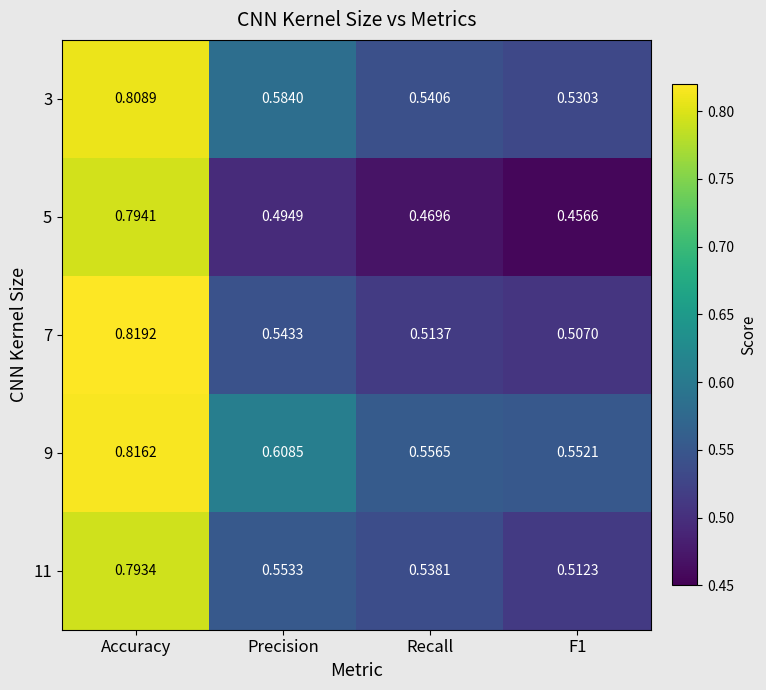

Count the number of data series in this chart.

5